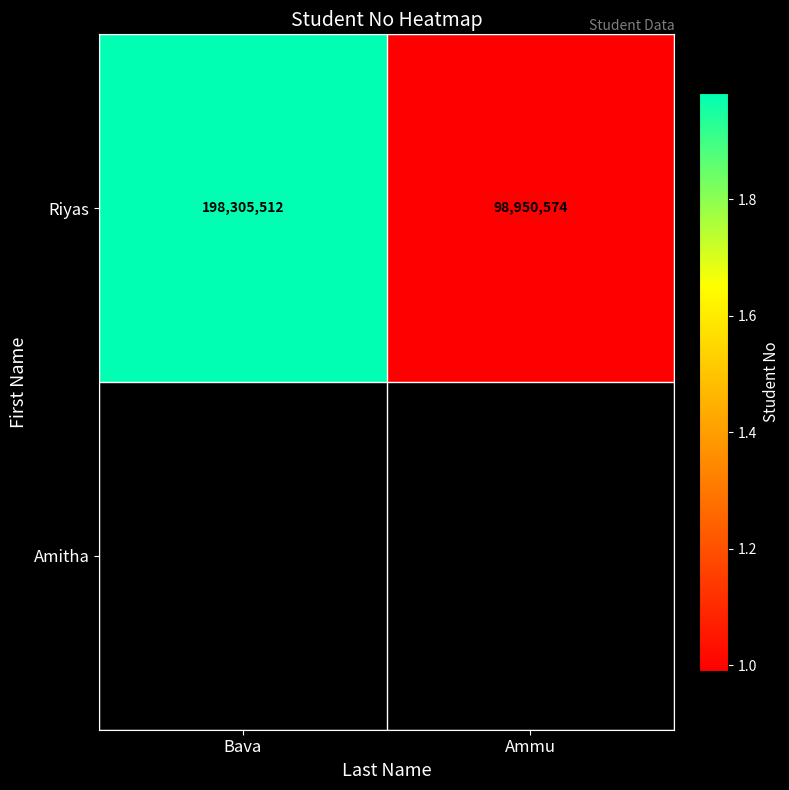

Approximately how many times larger is the value at Ammu compared to Bava?

0.5